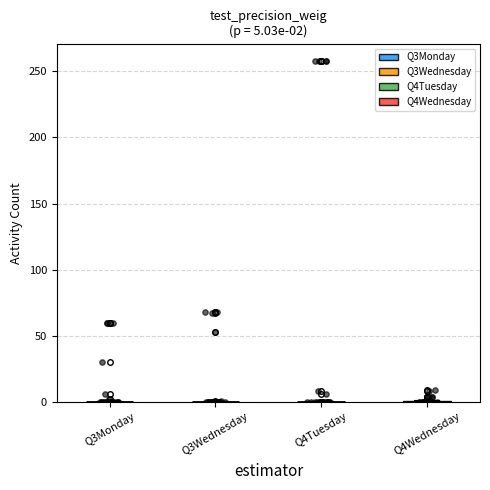

Is the value of Q3Monday at 19 greater than the value of Q4Tuesday at 19?

Yes